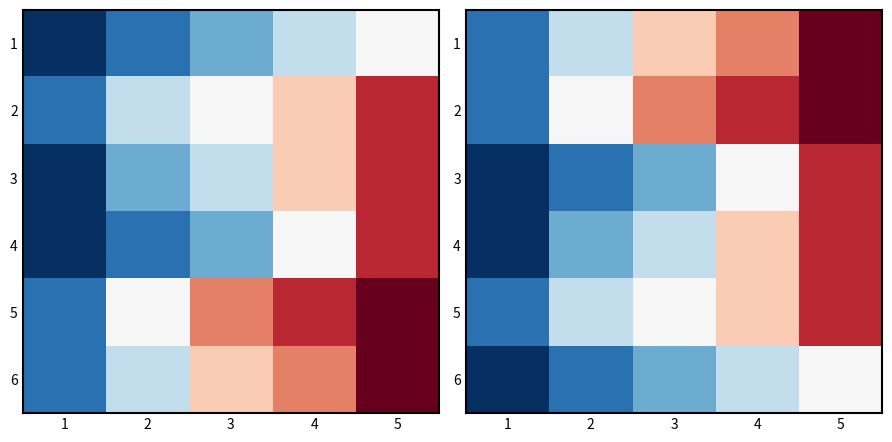

Where does the 5 series first go above 5?

4